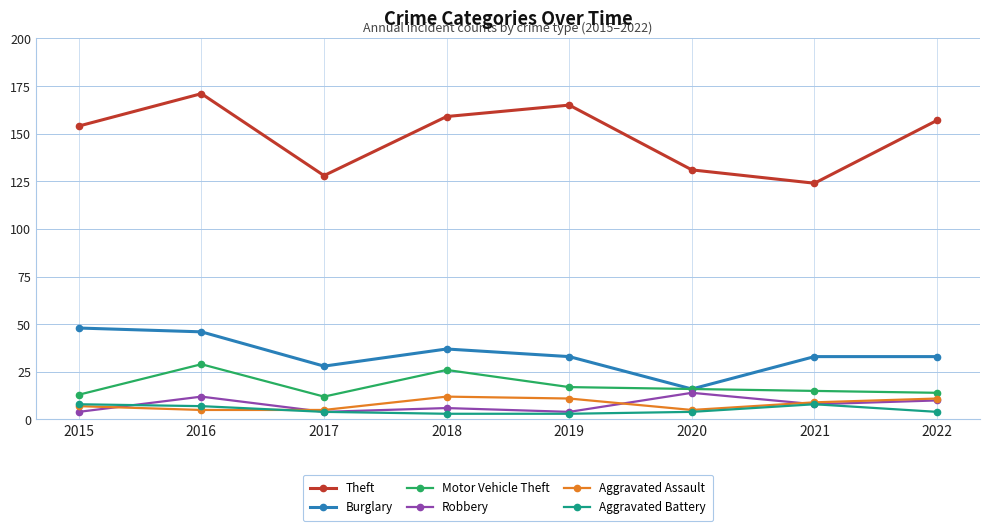

True or false: Motor Vehicle Theft has more than 0 interior local peaks.

True